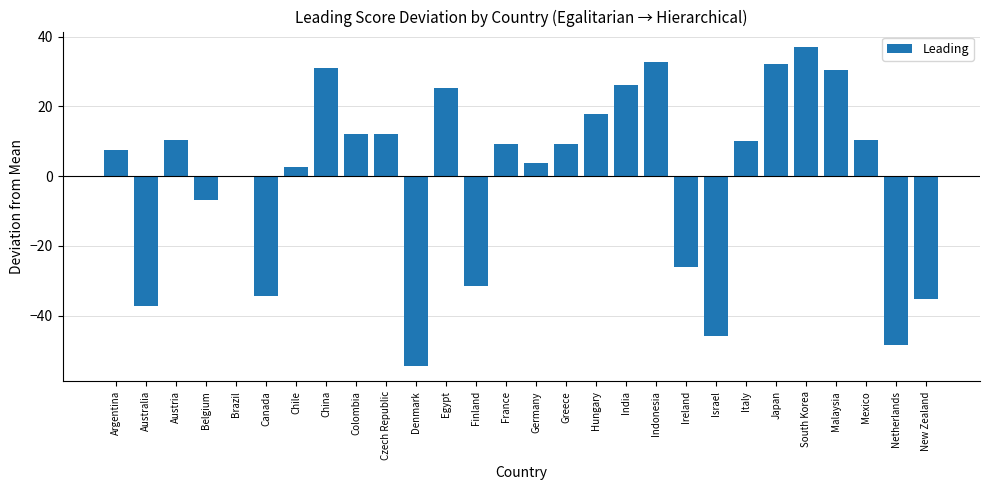

What is the change in value from Egypt to Finland?

-56.8